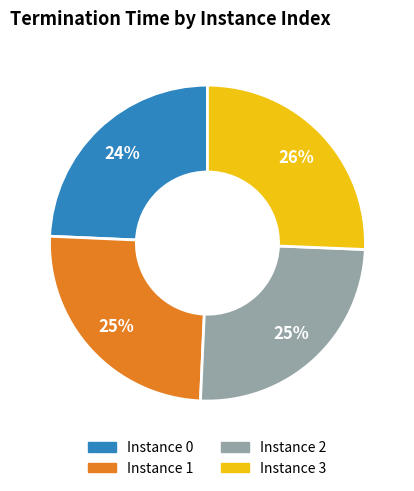

Is there any slice that represents more than half of the pie?

No